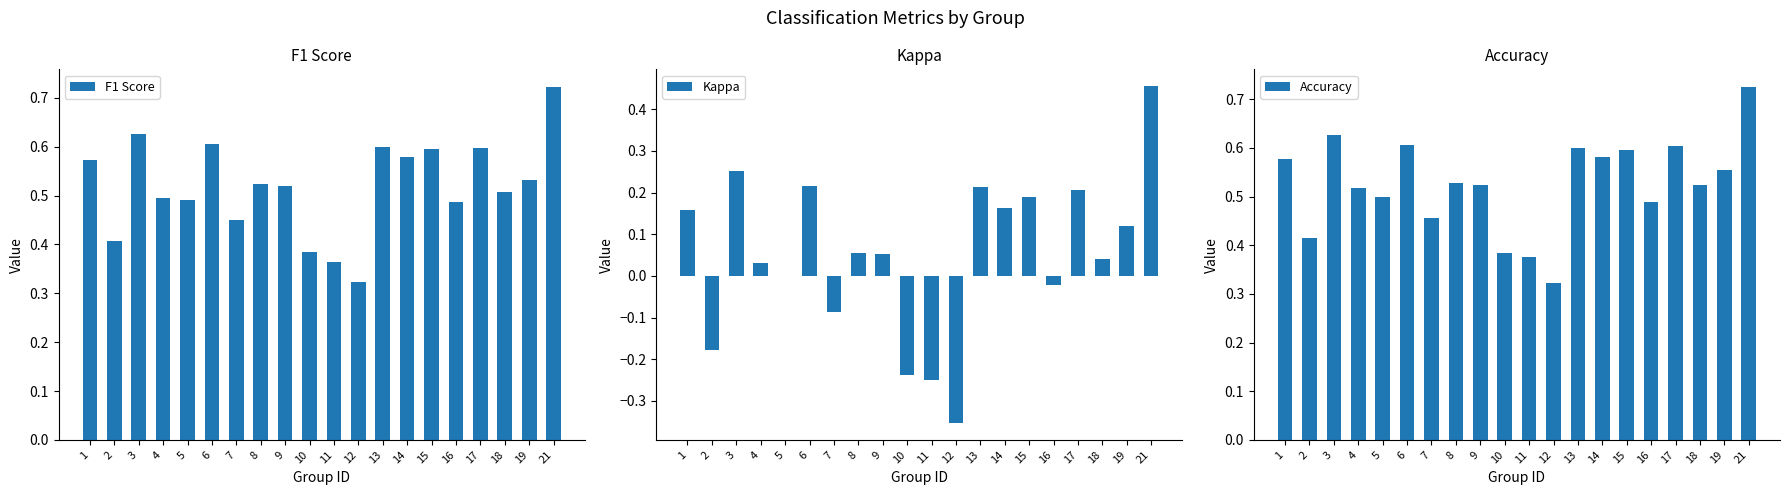

The value of F1 Score at 1 is 0.6. True or false?

True